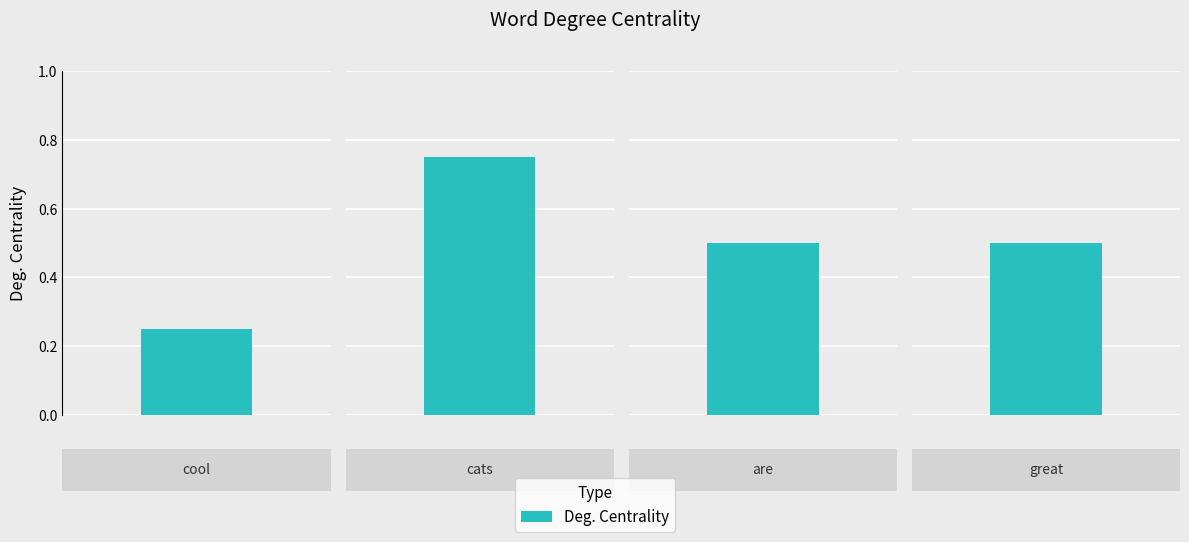

List the labels in order of value, largest first.

cats, are, great, cool